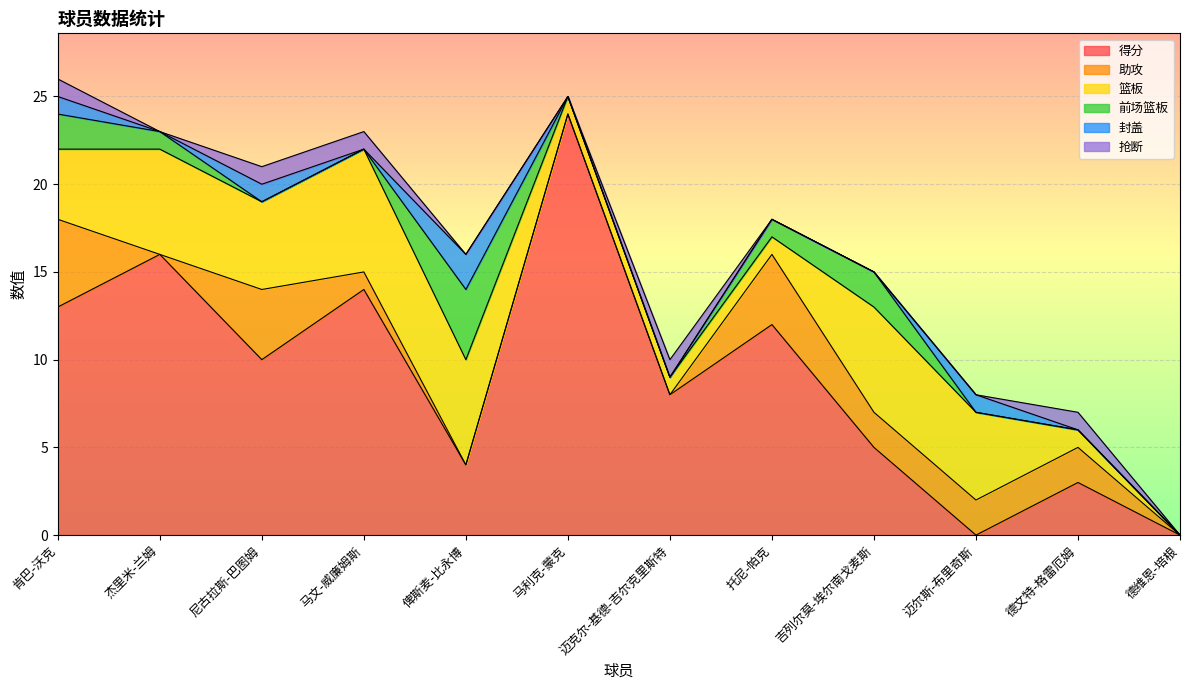

How many data points in 得分 are above 10?

5